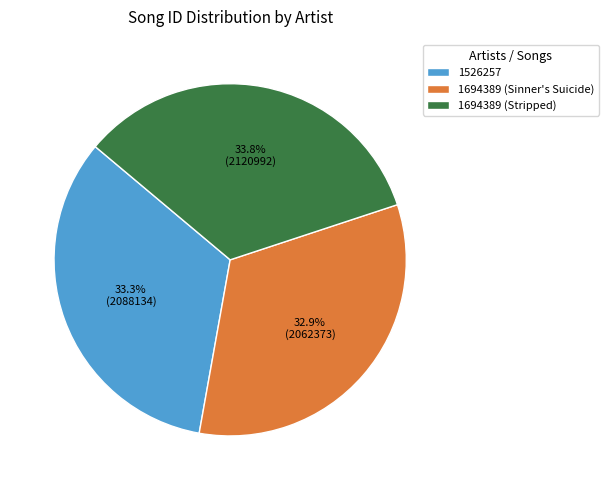

Which category has the biggest portion of the pie?

1694389 (Stripped)